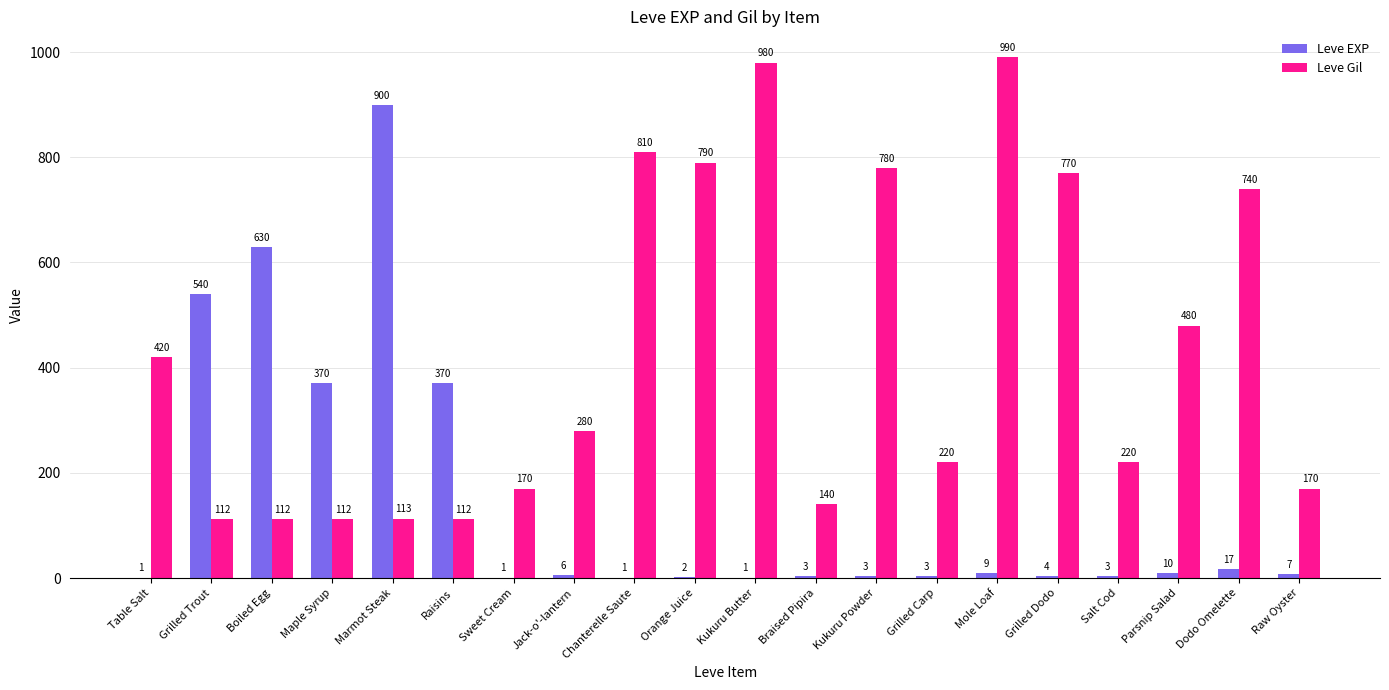

At which category is the sum across all series the highest?

Marmot Steak